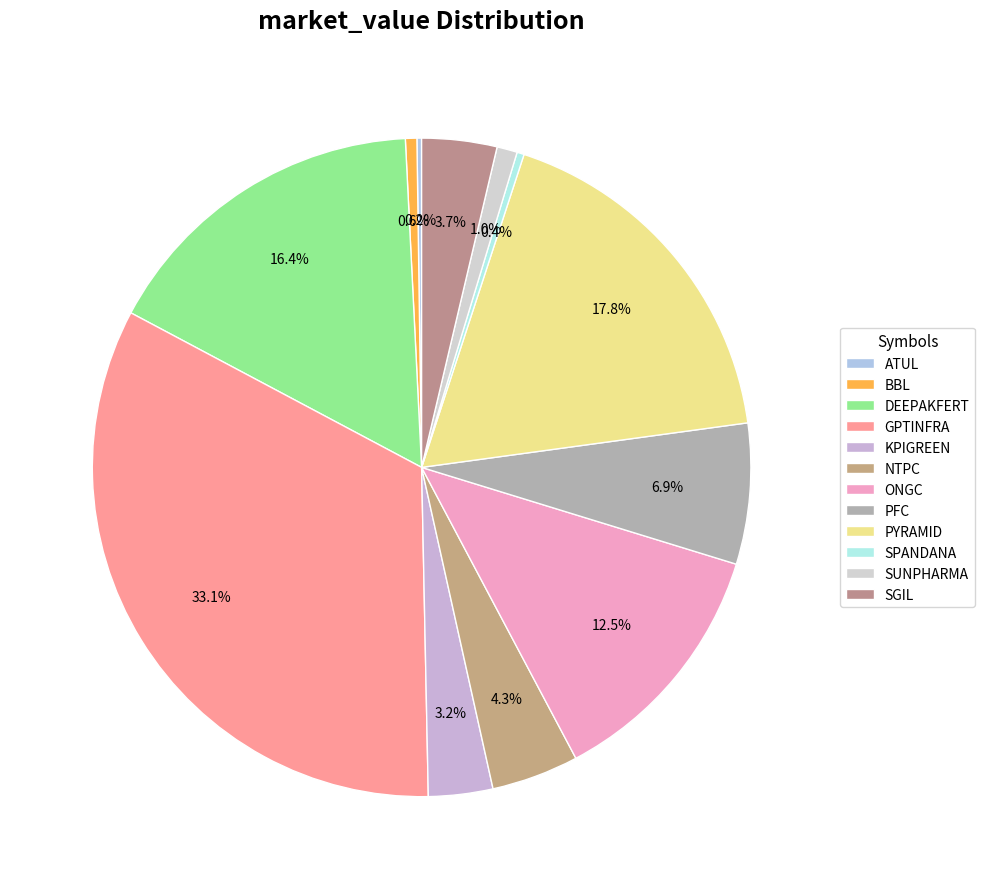

What is the change in value from ATUL to PFC?

+381